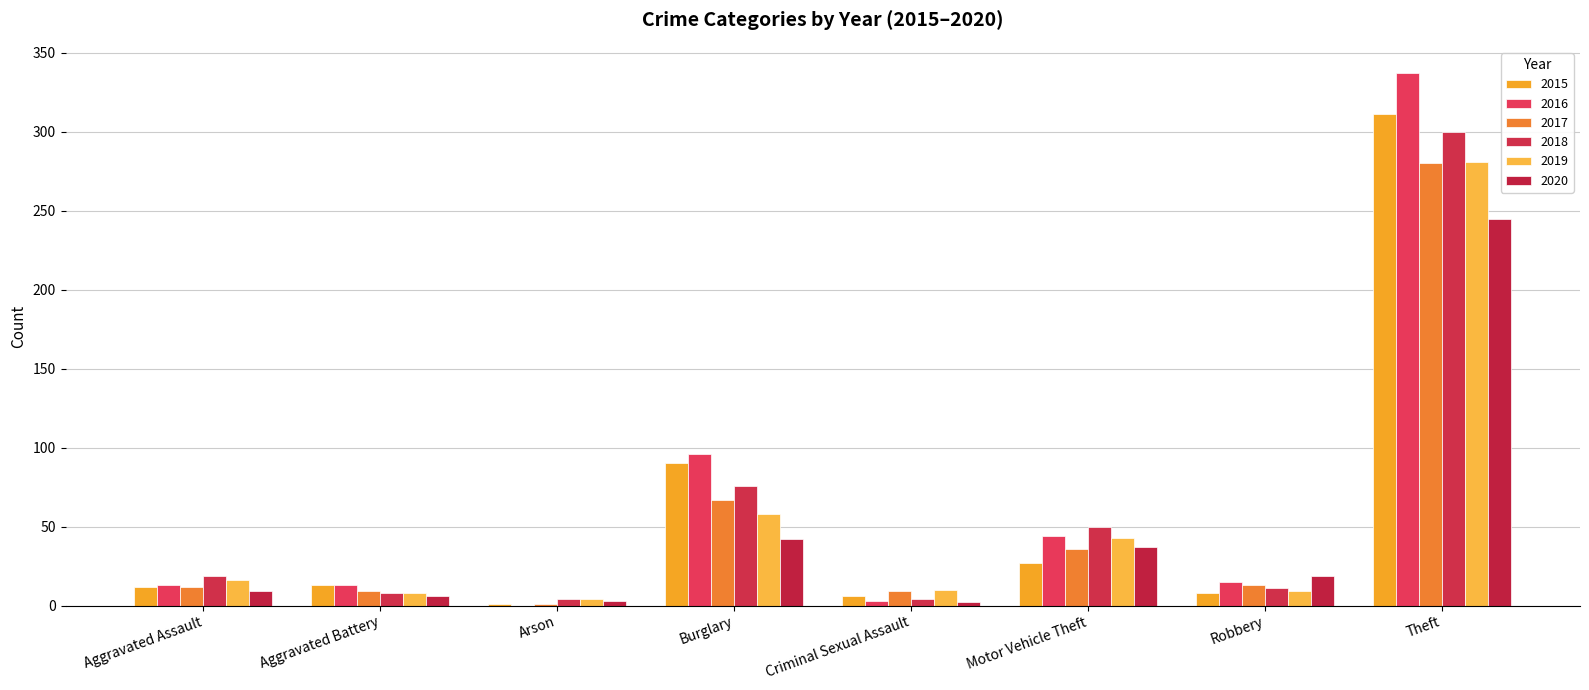

Rank the series by their maximum value, from highest to lowest.

2016, 2015, 2018, 2019, 2017, 2020